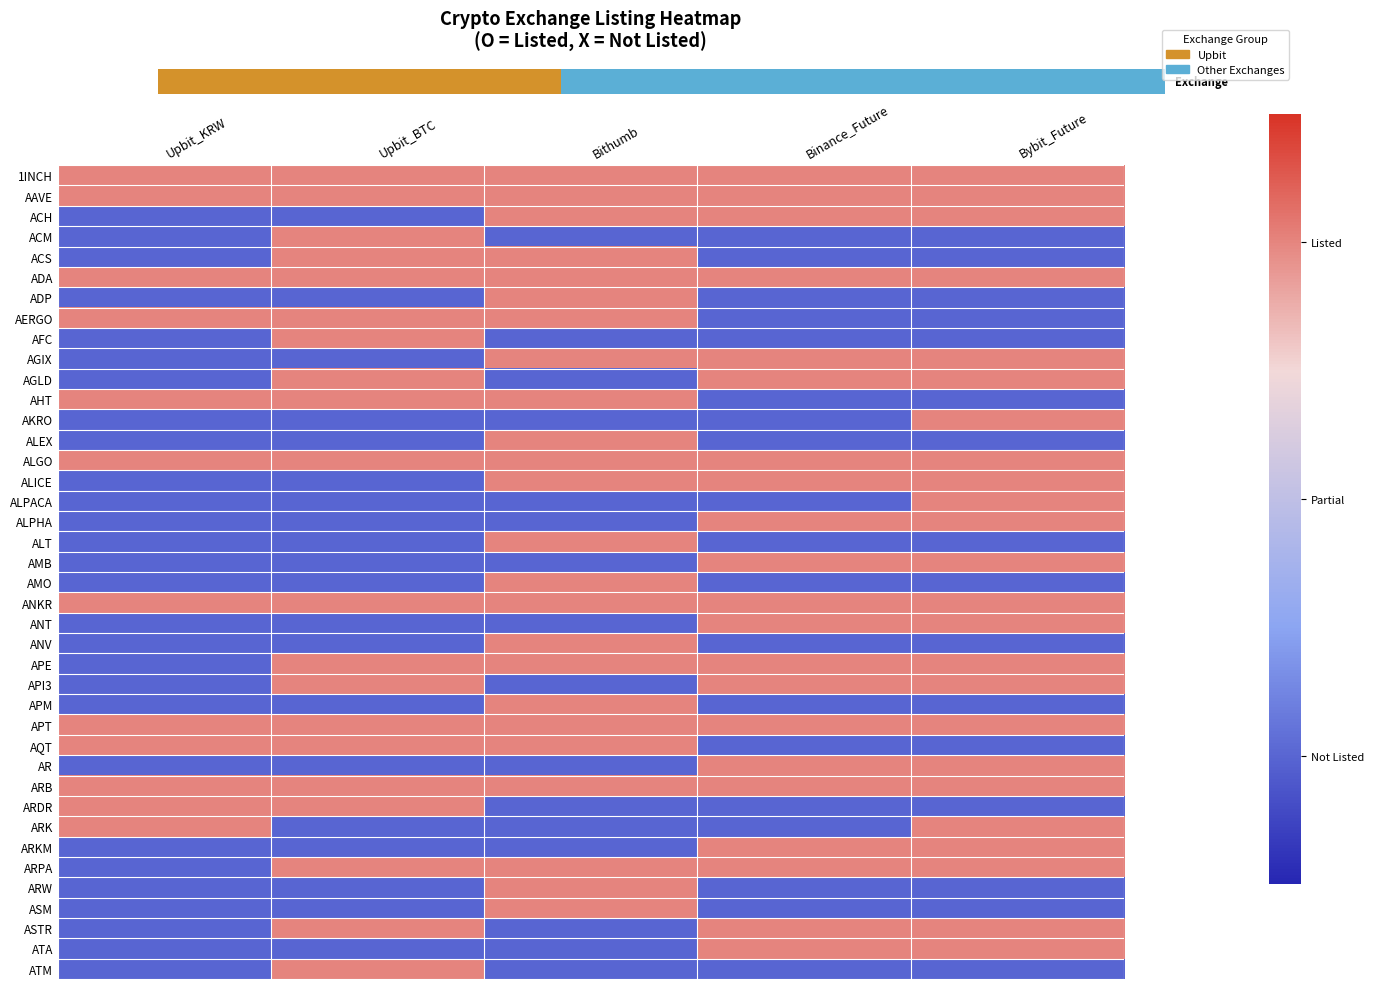

Read the ACH value at Bybit_Future.

1